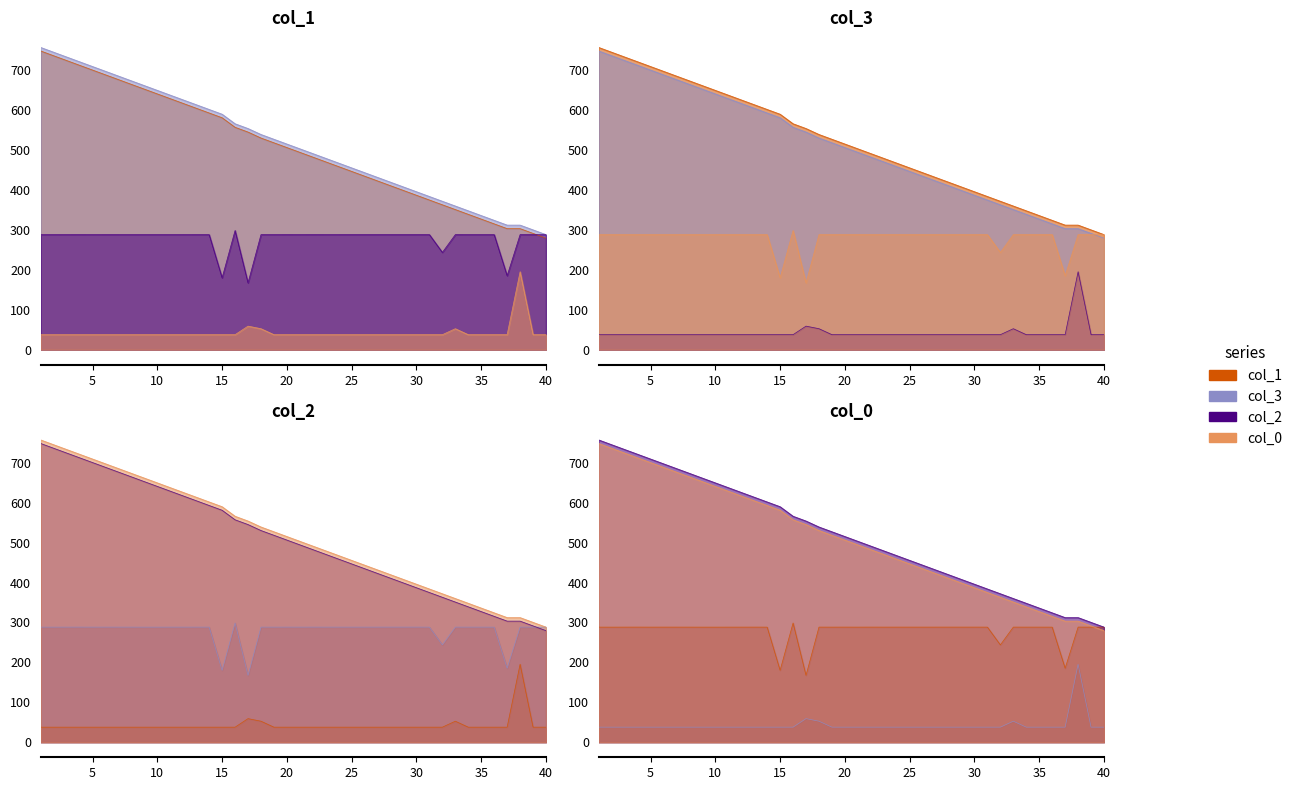

True or false: col_1 has a value of 254.0 at 40.

False